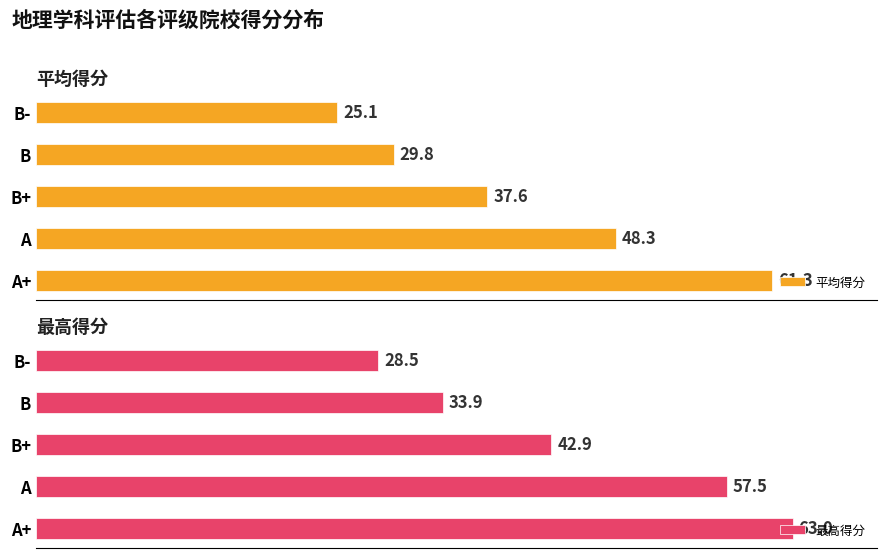

Rank the categories by 平均得分 value from highest to lowest.

A+, A, B+, B, B-